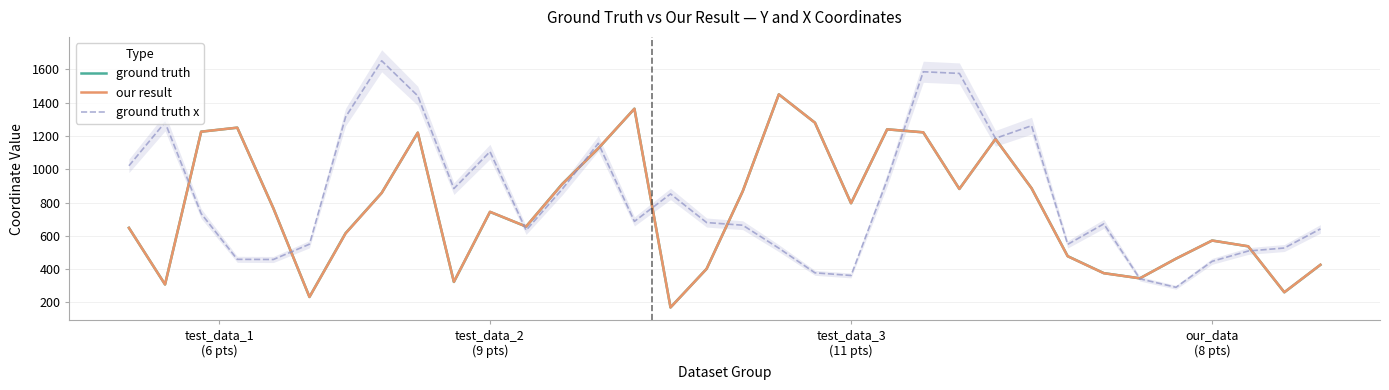

After their last crossing, which series has the higher values: our result or ground truth x?

ground truth x